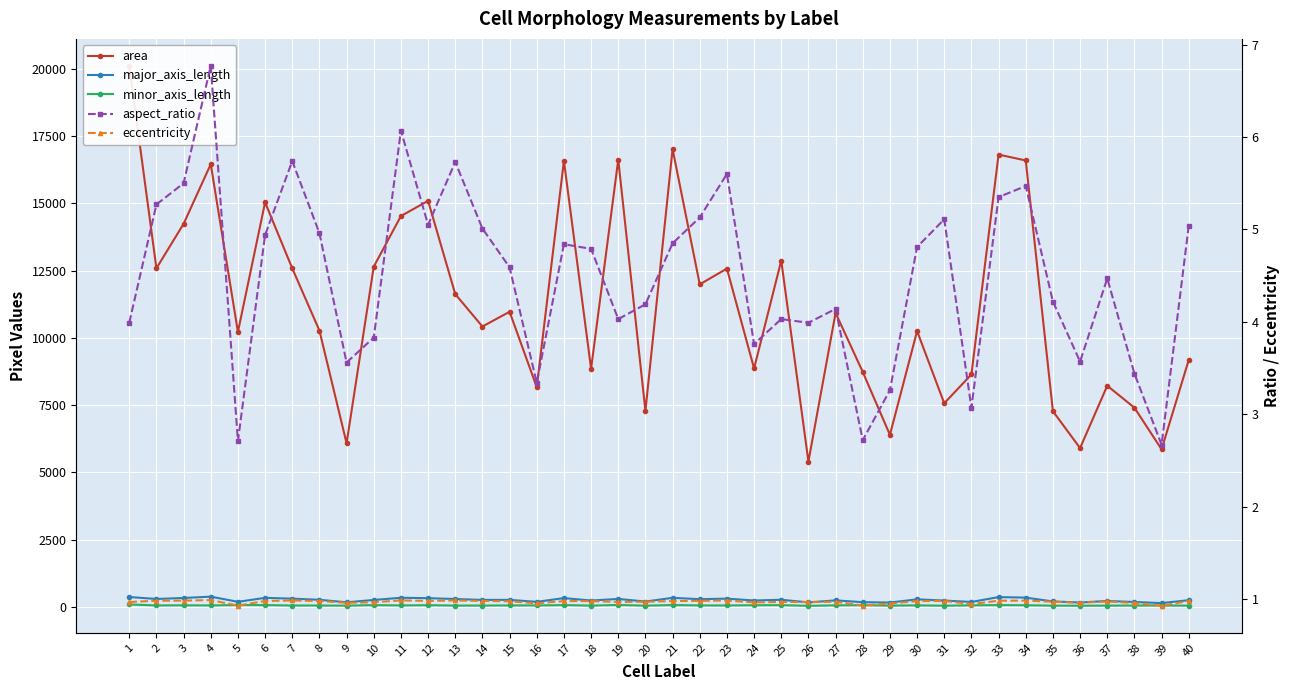

Is it true that area equals 10220.0 at 5?

True